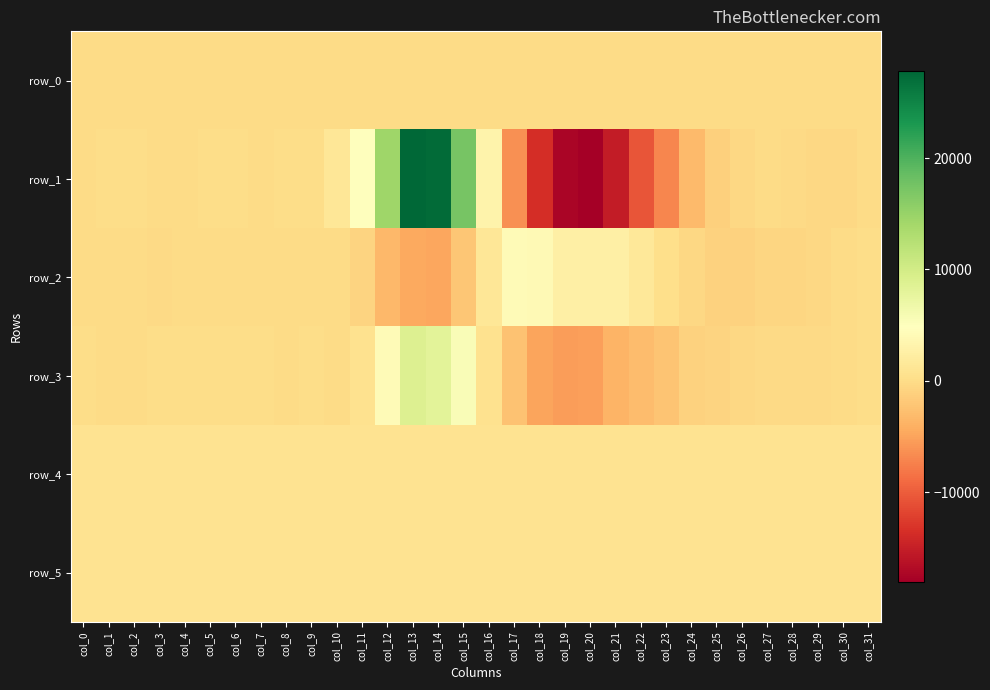

Between col_3 and col_5, which series saw the biggest shift?

row_3